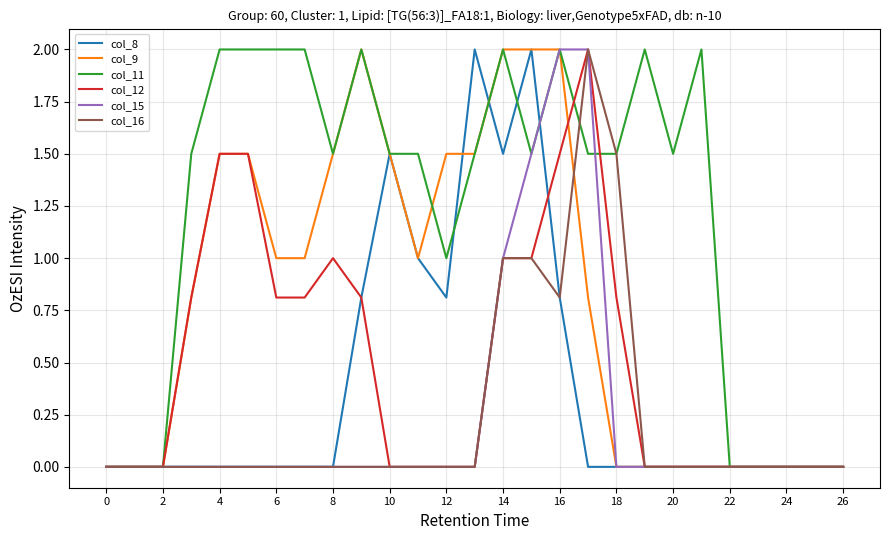

What are all the series names shown in the legend?

col_8, col_9, col_11, col_12, col_15, col_16